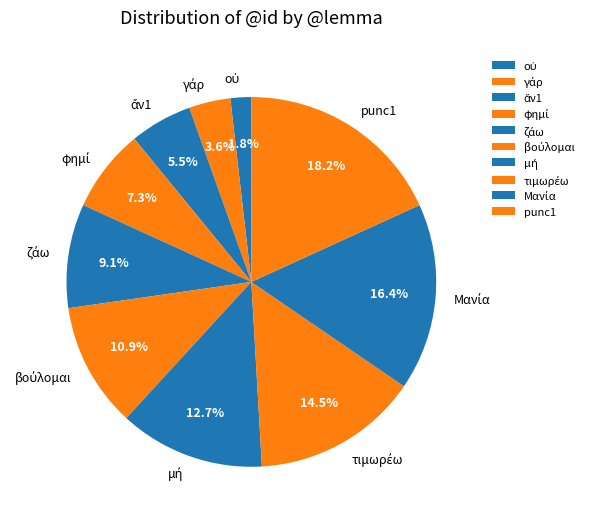

What is the largest slice in the pie chart?

punc1